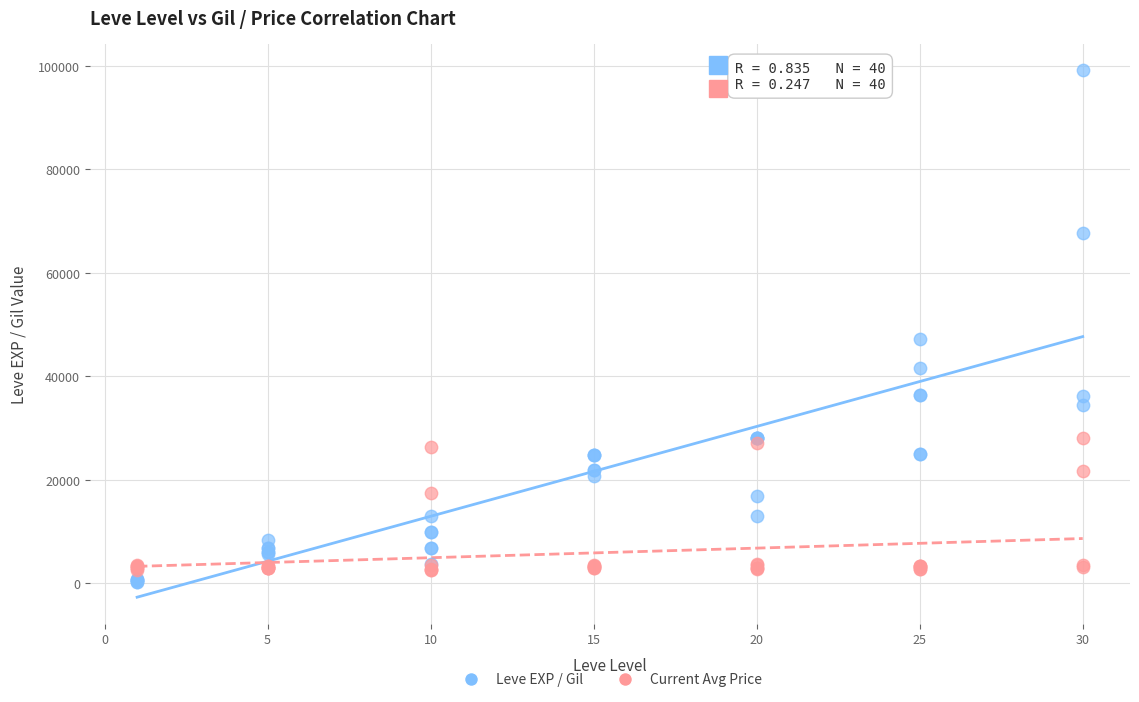

Which series has the widest spread of Y values?

Leve EXP / Gil